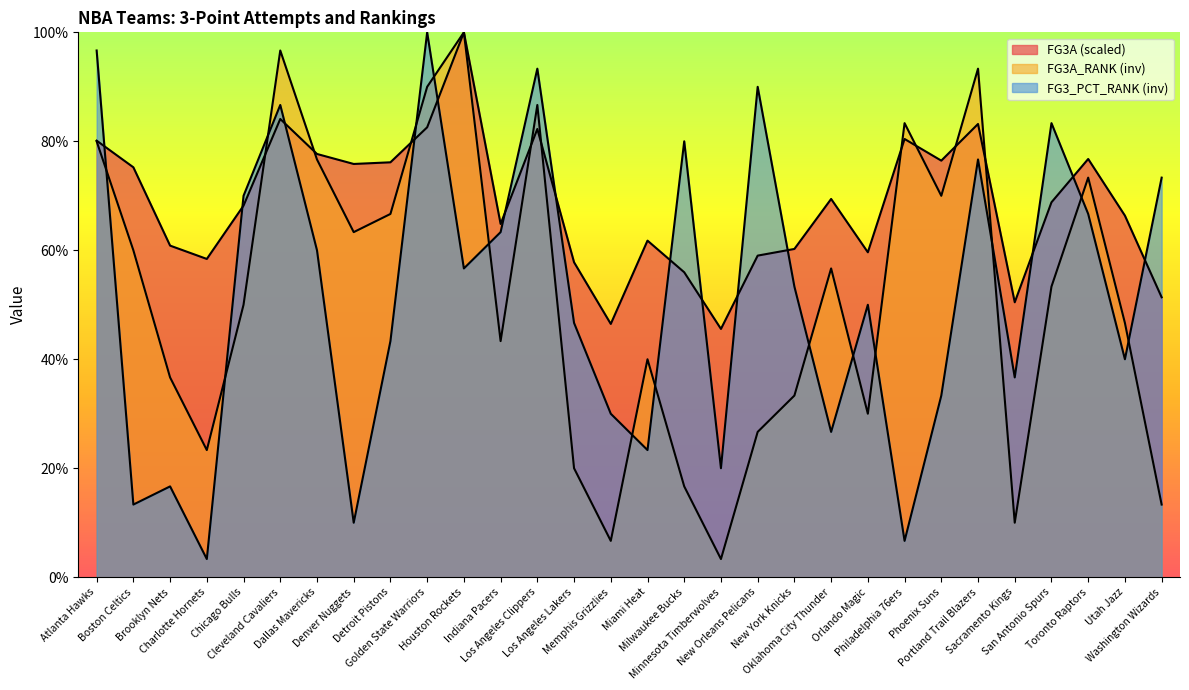

After their last crossing, which series has the higher values: FG3_PCT_RANK or FG3A_RANK?

FG3_PCT_RANK